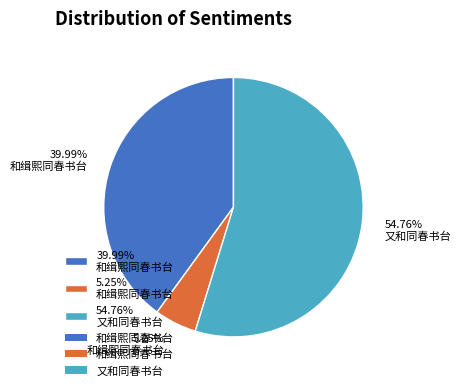

Is there any slice that represents more than half of the pie?

Yes